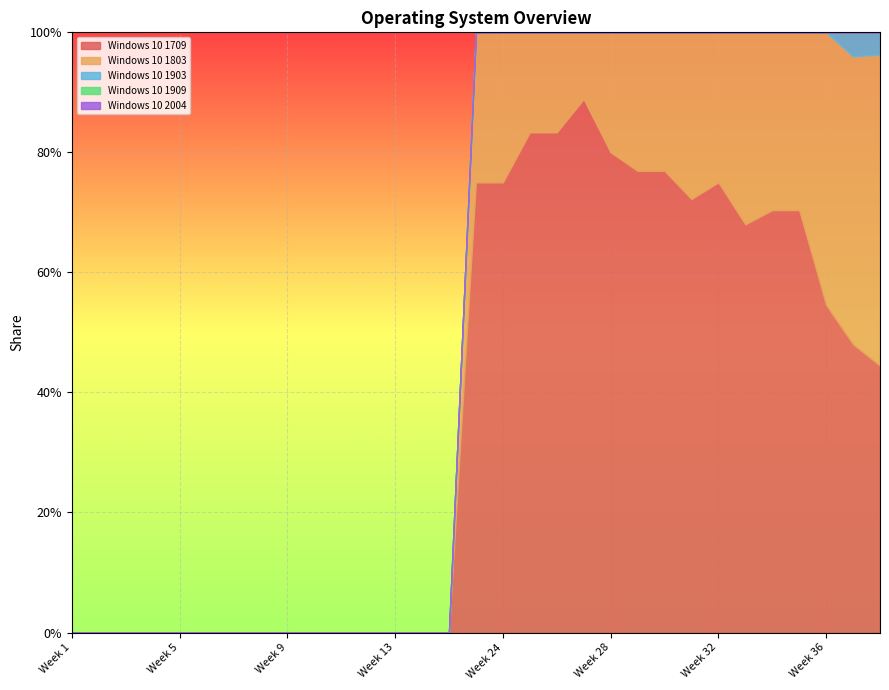

How many positive values does the Windows 10 1803 series have?

16